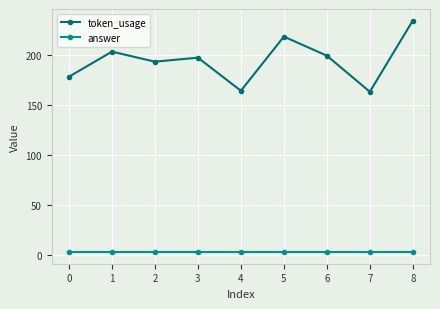

True or false: token_usage has more than 0 interior local peaks.

True